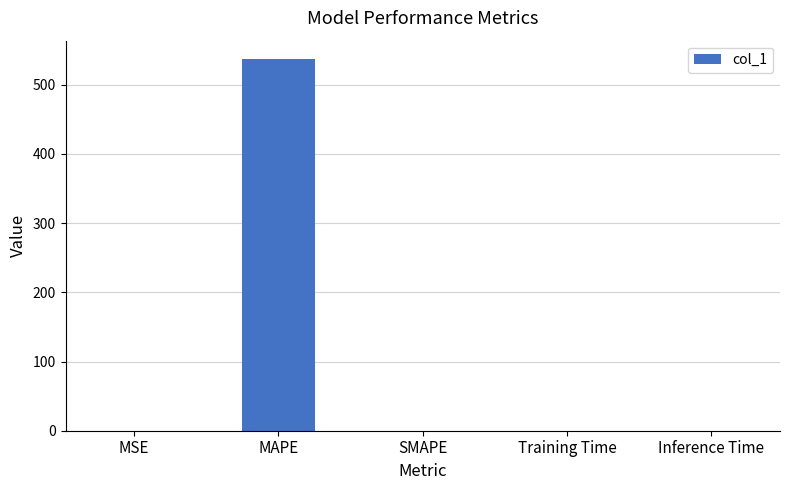

What is the change in value from MAPE to SMAPE?

-536.9